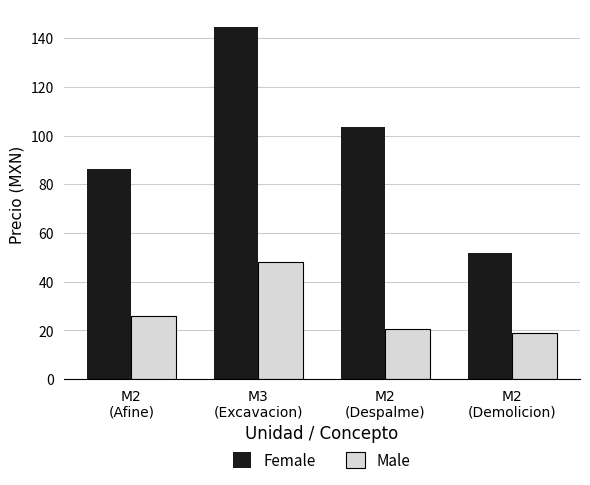

Is the value of Female at M2
(Afine) greater than the value of Male at M3
(Excavacion)?

Yes